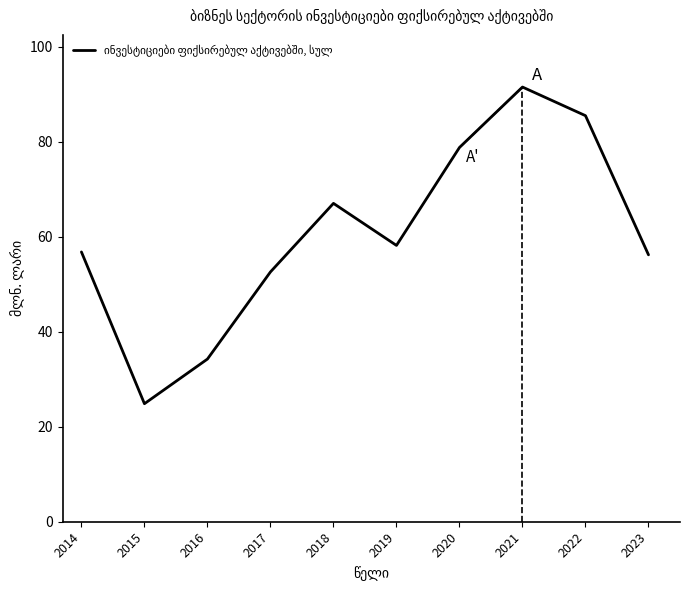

Which has a higher value, 2017 or 2023?

2023